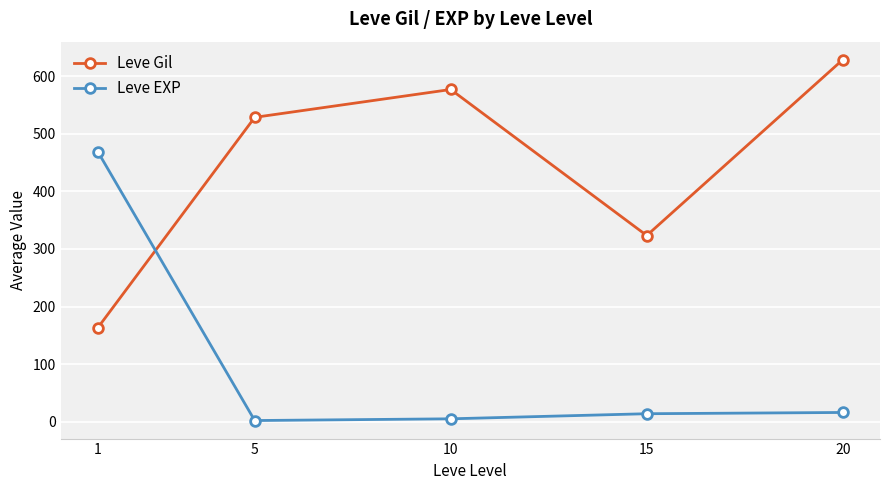

What is the spread (max minus min) of values at 1?

305.0